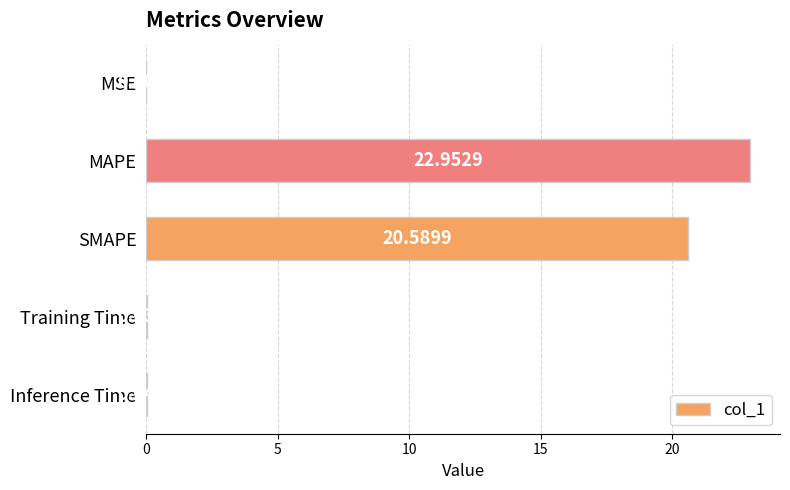

What is the sum of all values?

43.6